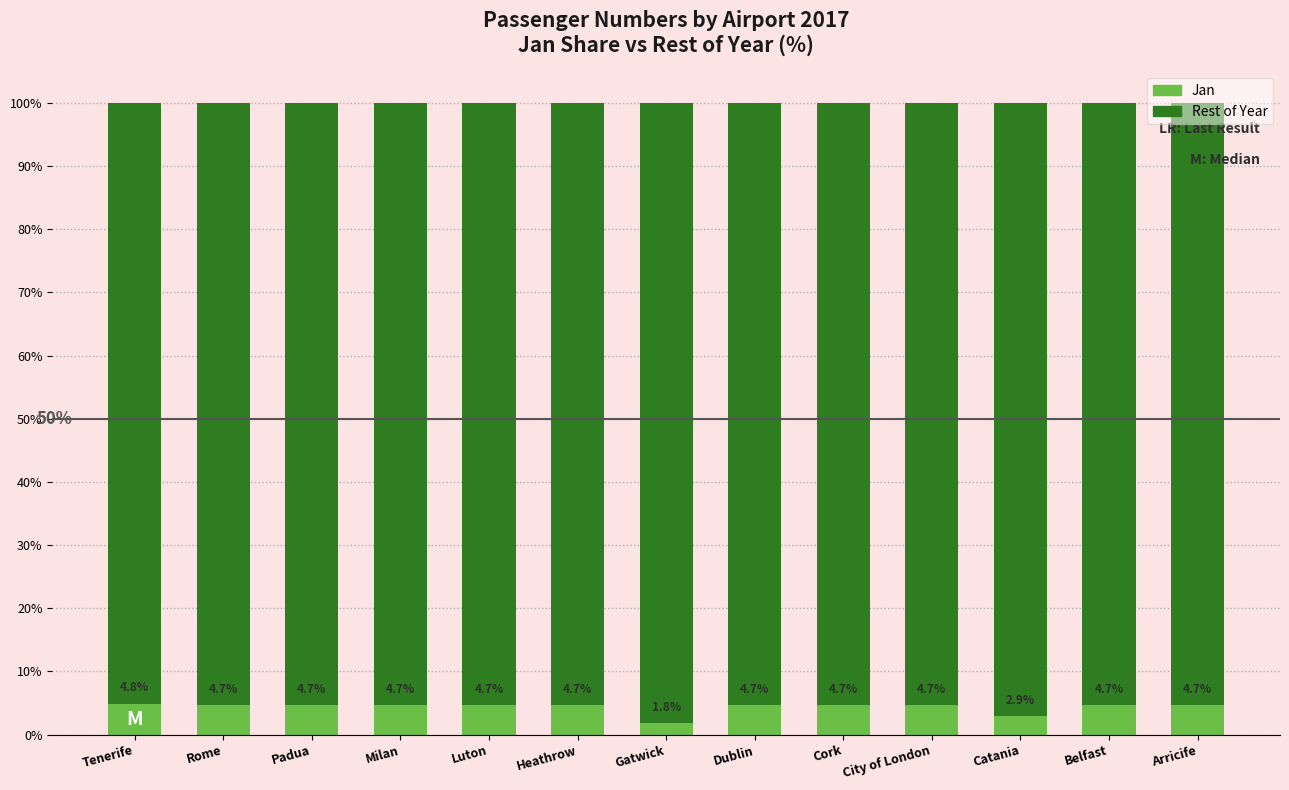

The value of Jan at Heathrow is 4.7. True or false?

True